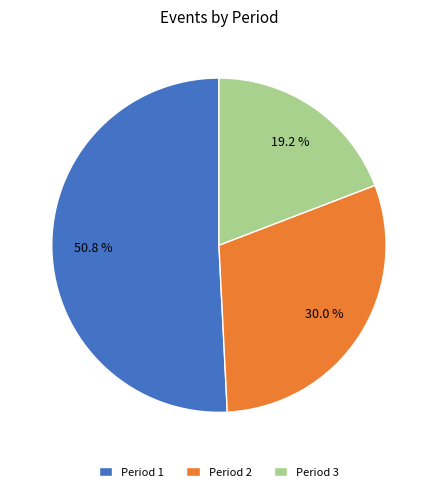

Rank the categories by value from highest to lowest.

Period 1, Period 2, Period 3